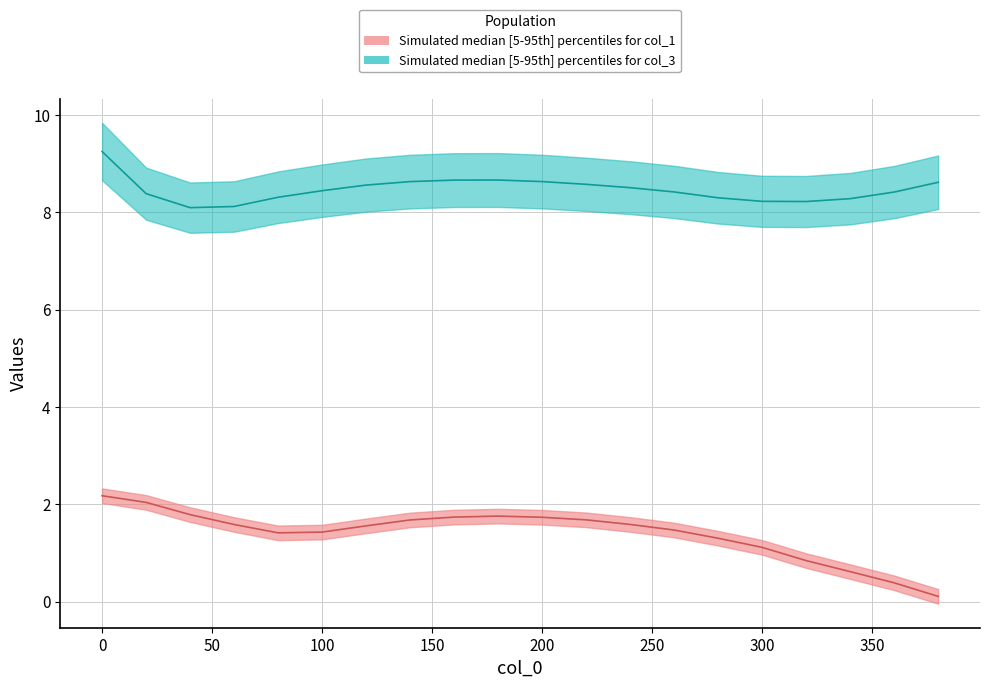

Does the chart have visible grid lines?

Yes